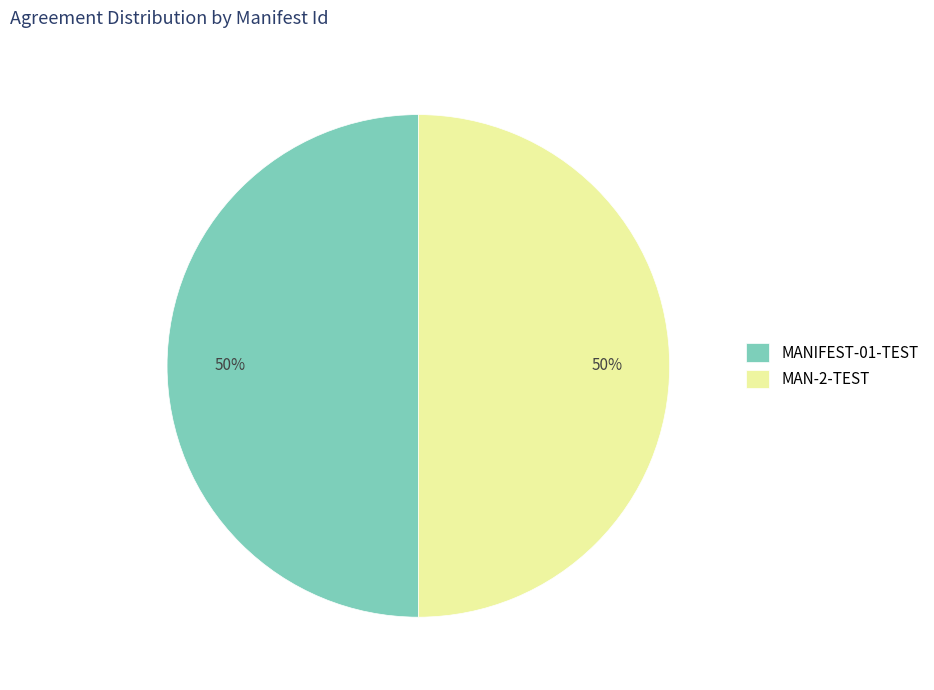

The MANIFEST-01-TEST slice represents 50% of the pie. True or false?

True